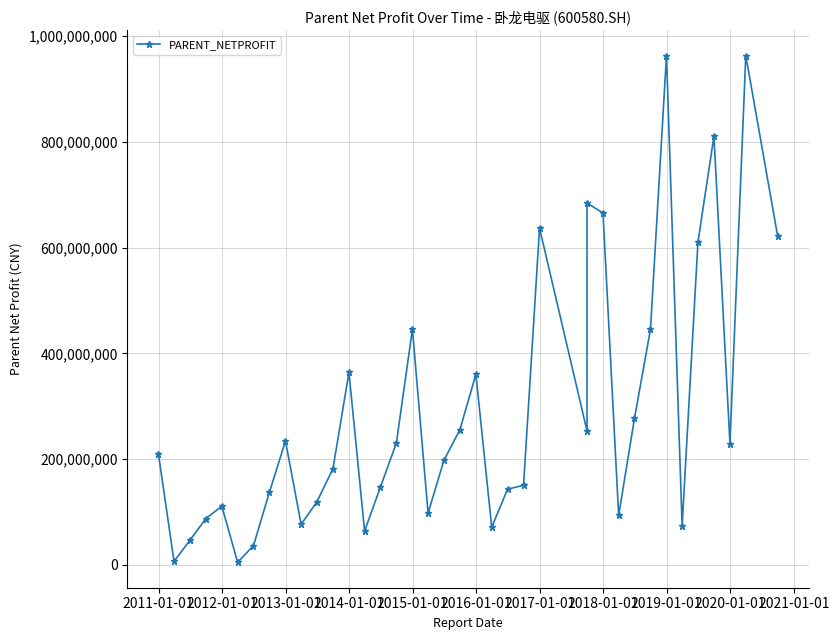

What is the minimum value shown in the chart?

4876098.3